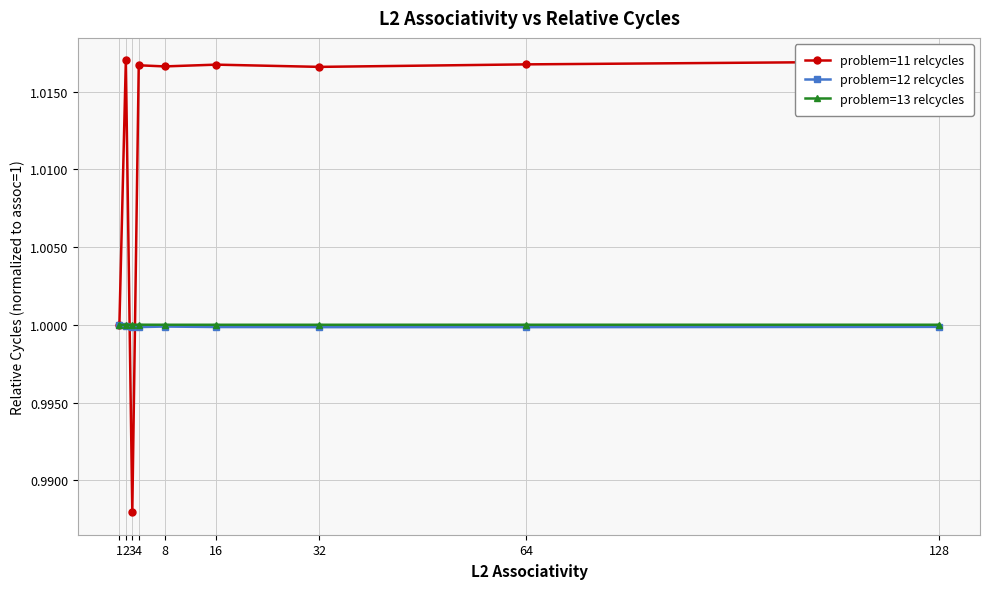

How many distinct data groups are displayed?

3